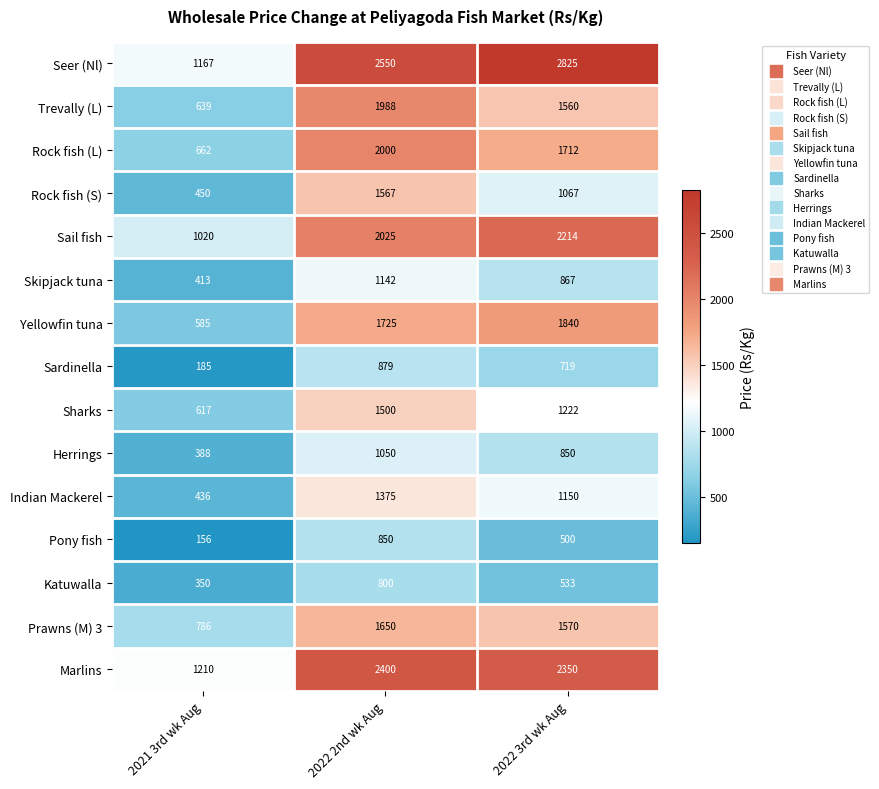

At which category does the chart reach its minimum across all series?

2021 3rd wk Aug